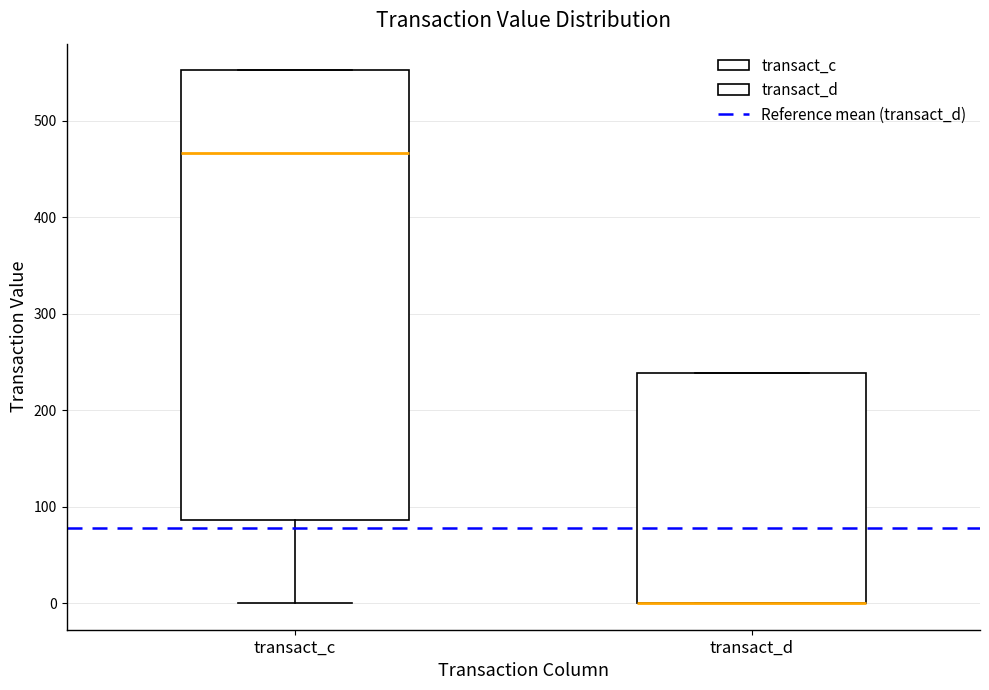

Where is the lower edge of the box for transact_d on the y-axis? The values are not printed on the chart, so give them approximately, as read against the axis.

0